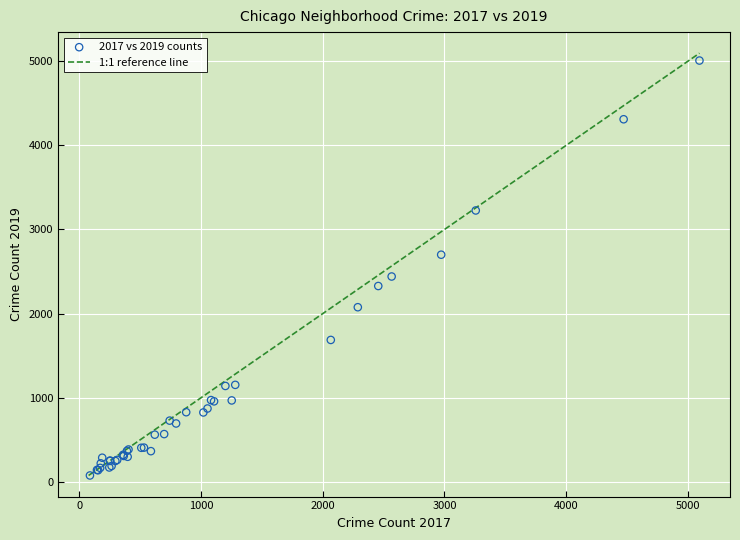

What Y value in the scatter plot is closest to 2542?

2441